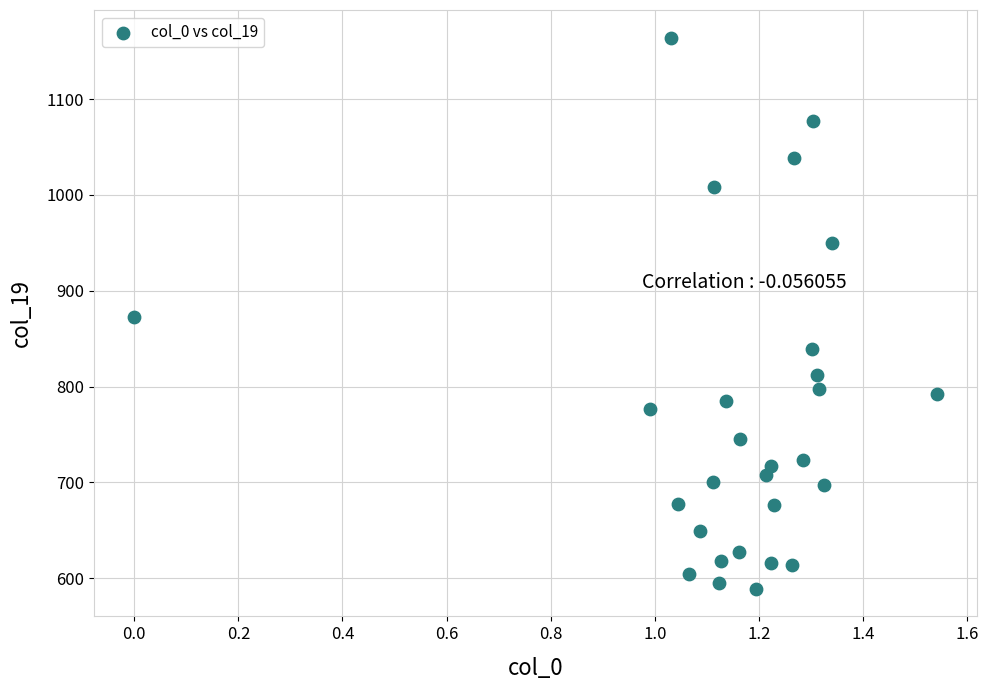

What is the range of X values (max minus min)?

1.5